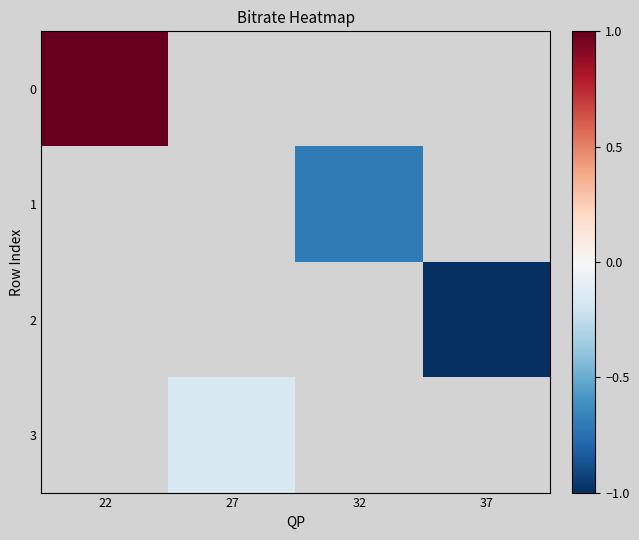

How many distinct data groups are displayed?

4